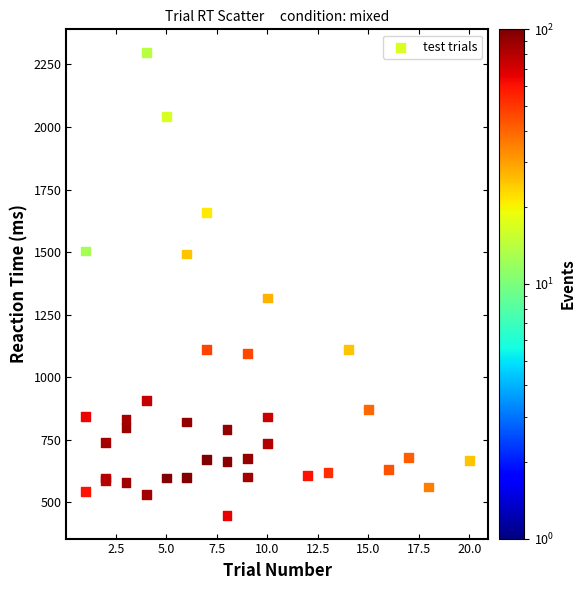

What Y value in the scatter plot is closest to 1373?

1317